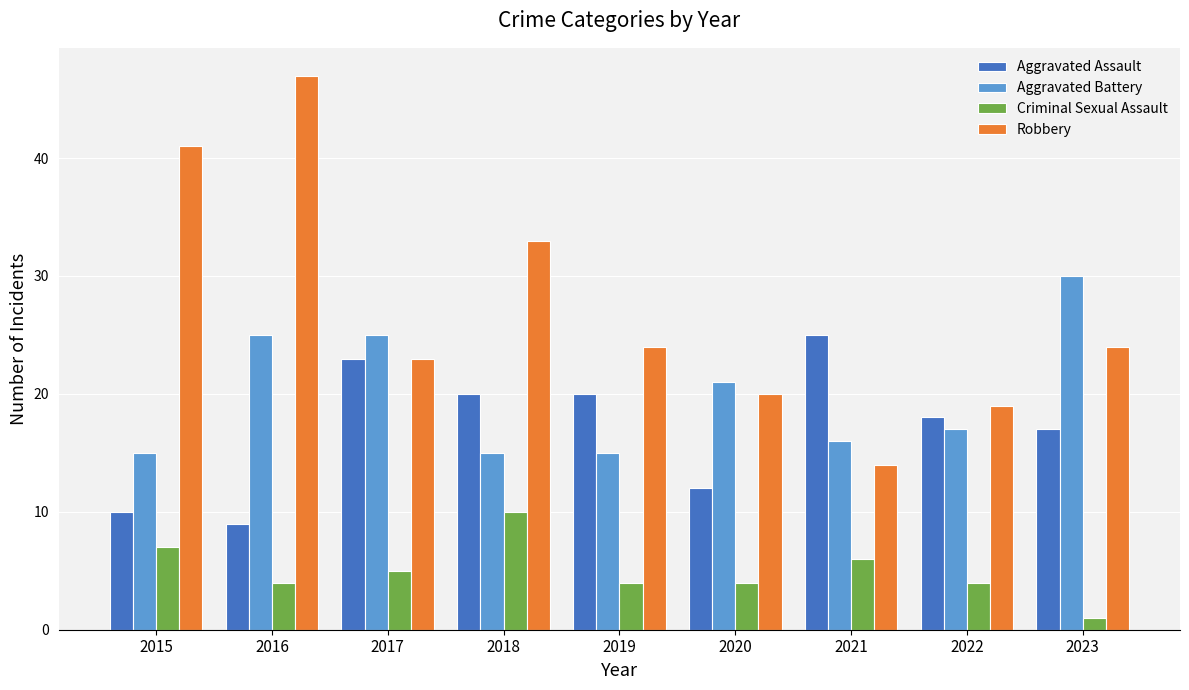

How many bars are there in total?

36